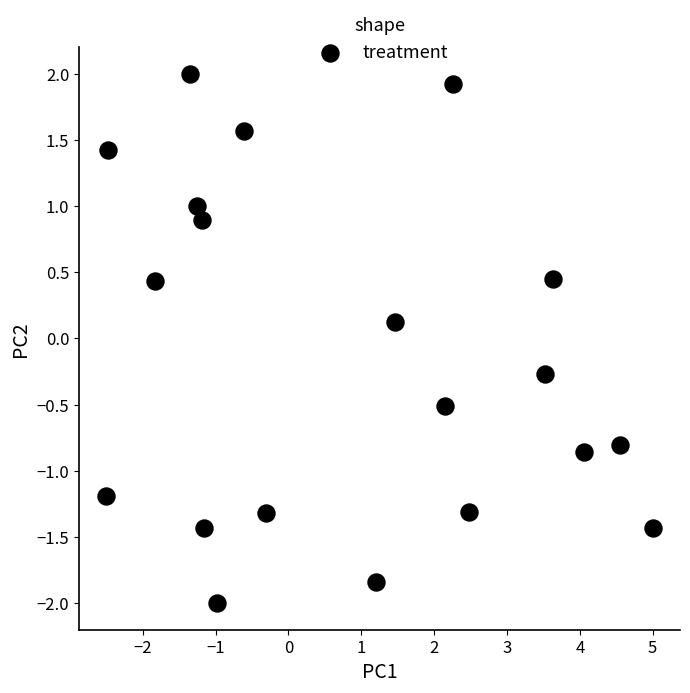

What is the range of X values (max minus min)?

7.5